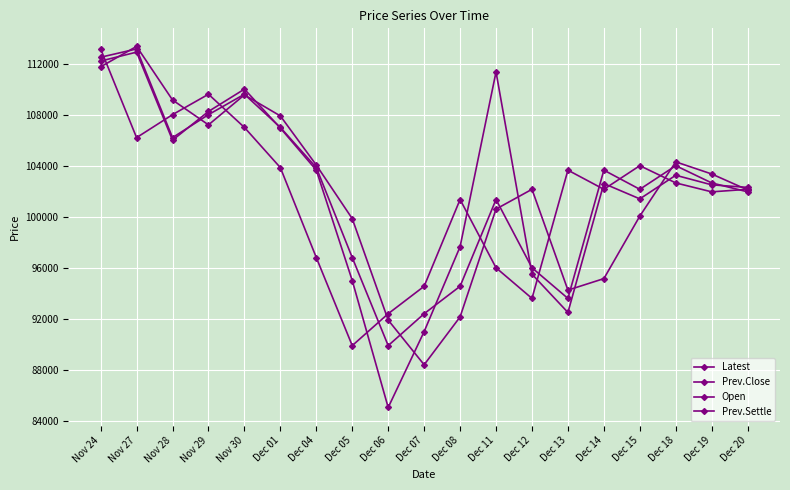

List the labels in order of Latest value, largest first.

Nov 24, Nov 29, Nov 28, Nov 30, Nov 27, Dec 15, Dec 01, Dec 13, Dec 18, Dec 14, Dec 20, Dec 19, Dec 08, Dec 04, Dec 11, Dec 07, Dec 12, Dec 06, Dec 05